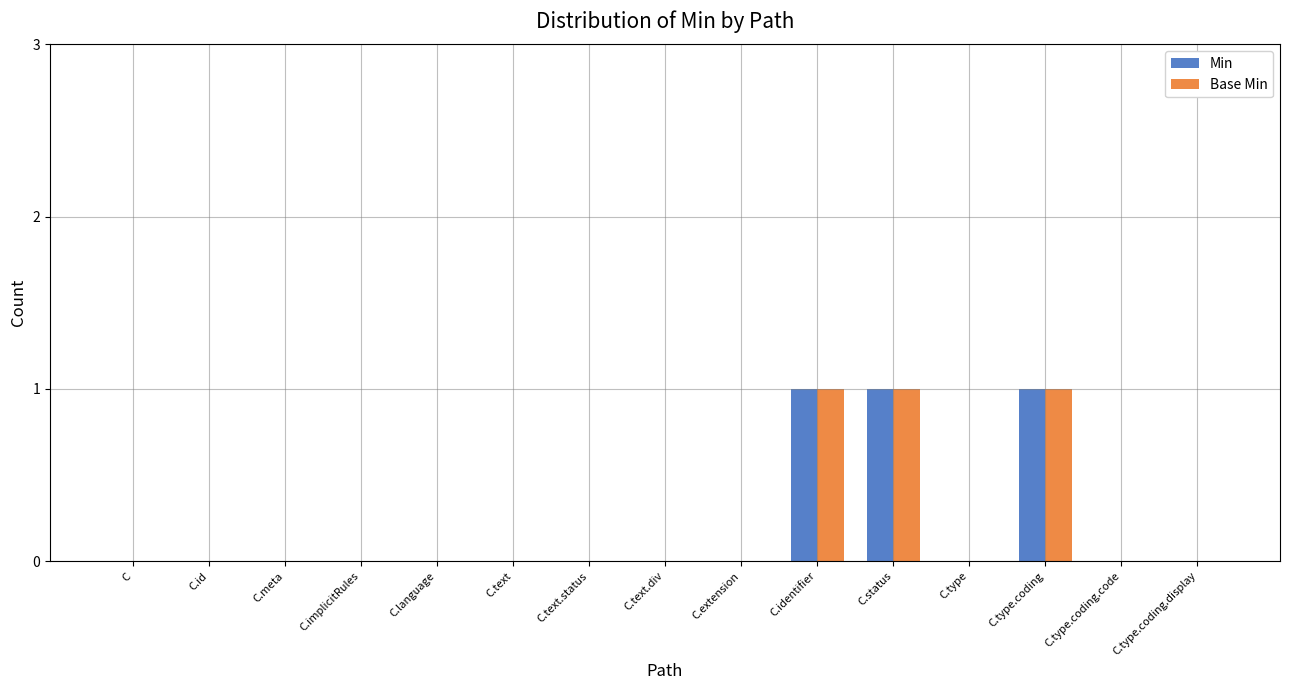

What is the sum of all Base Min values?

3